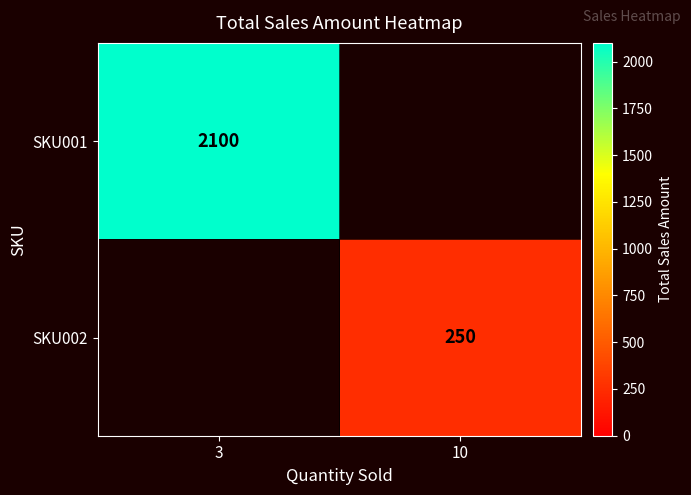

How many series are shown in this chart?

2